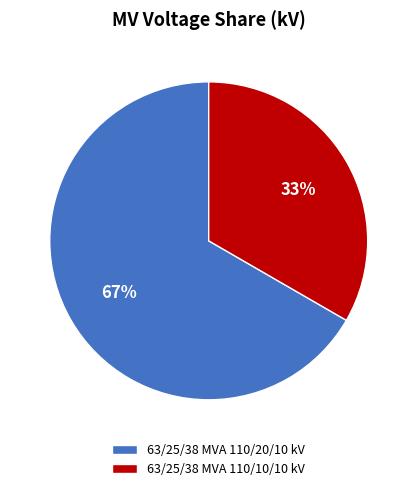

Is it true that 63/25/38 MVA 110/20/10 kV is 54% of the pie?

False